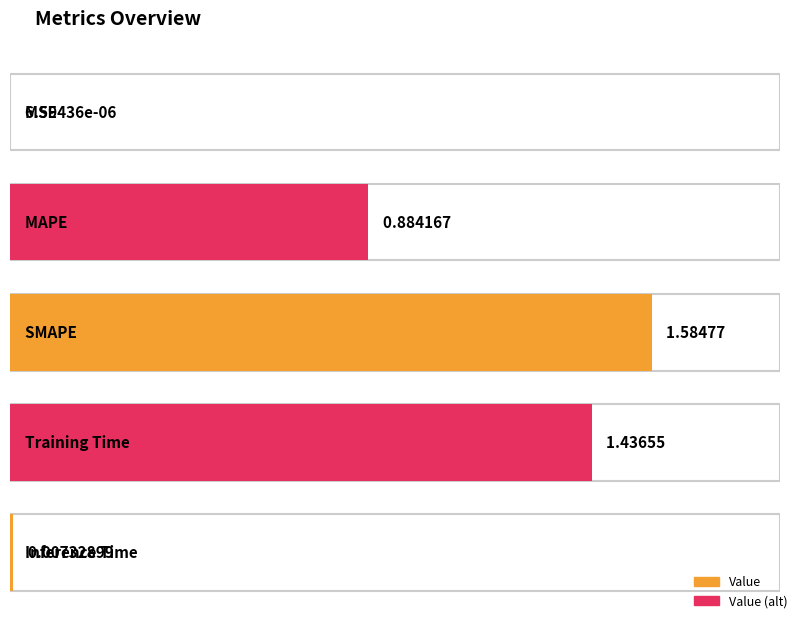

What is the change in value from MSE to MAPE?

+0.9